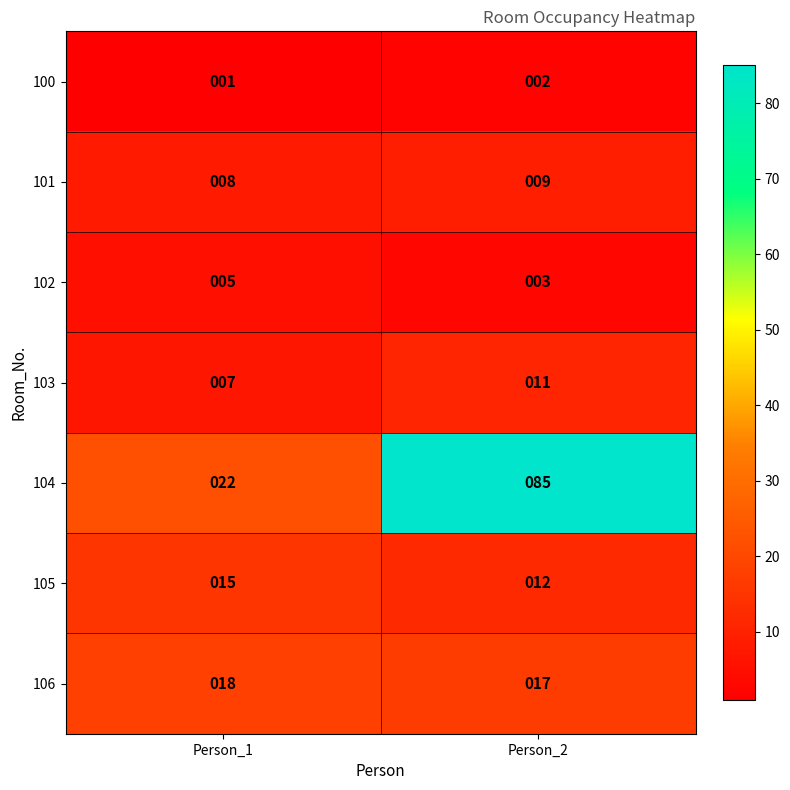

Where is 105 nearest to the value 13?

Person_2